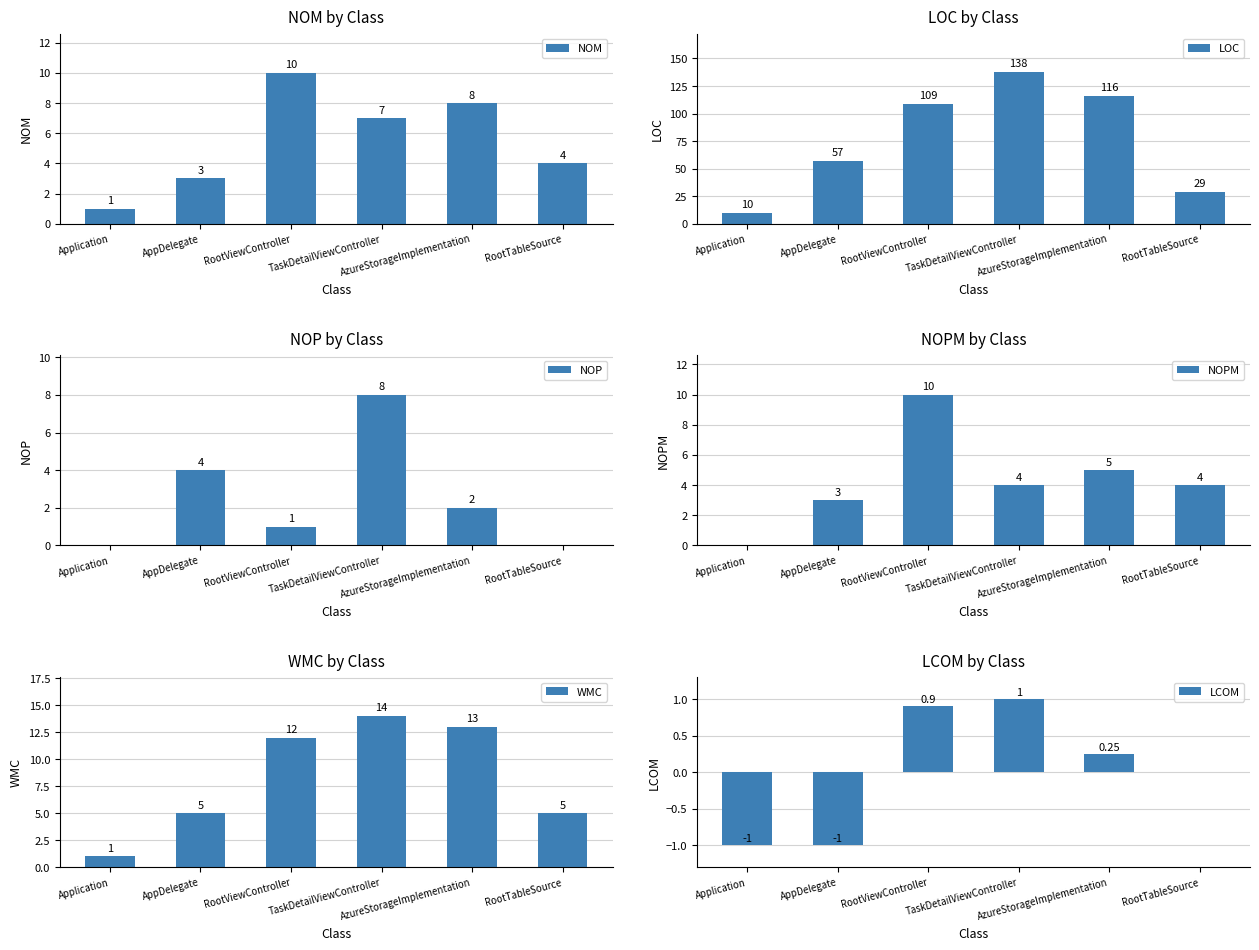

How many values in the LCOM series are below 0?

2